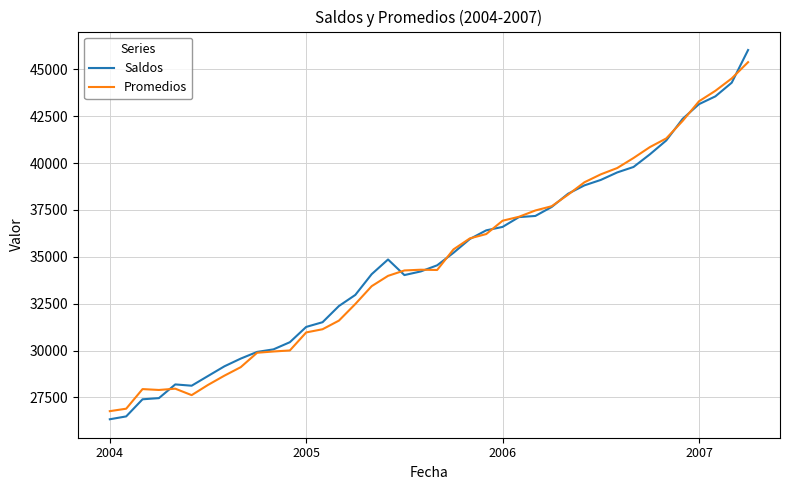

What is the minimum value for Promedios?

26771